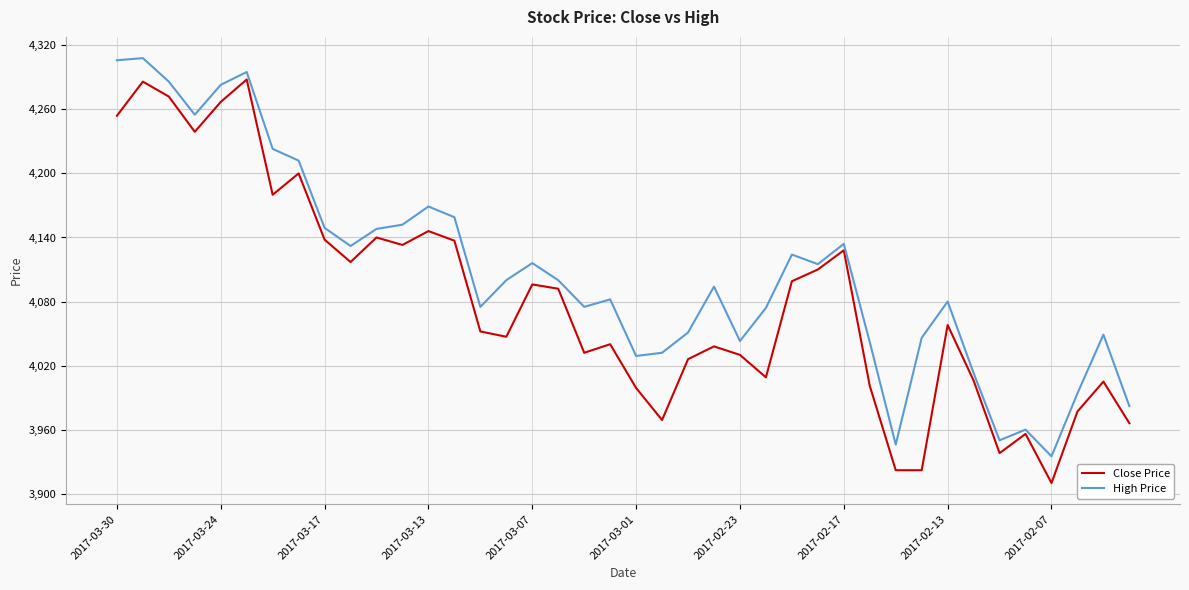

What is the maximum value shown in the chart?

4308